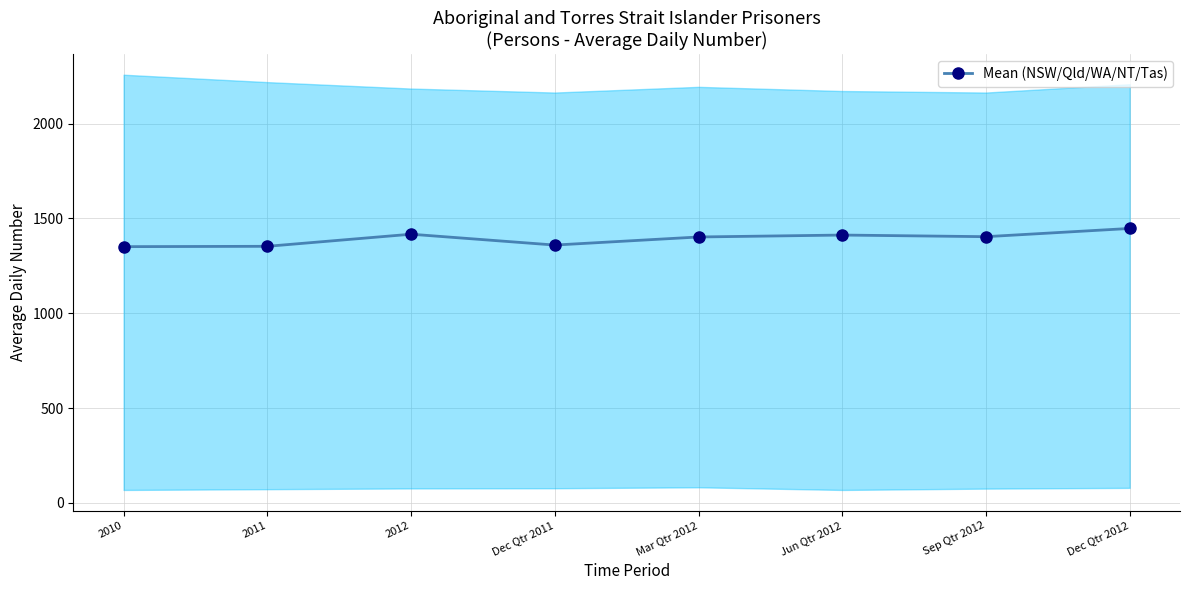

Rank the categories by value from lowest to highest.

2010, 2011, Dec Qtr 2011, Mar Qtr 2012, Sep Qtr 2012, Jun Qtr 2012, 2012, Dec Qtr 2012